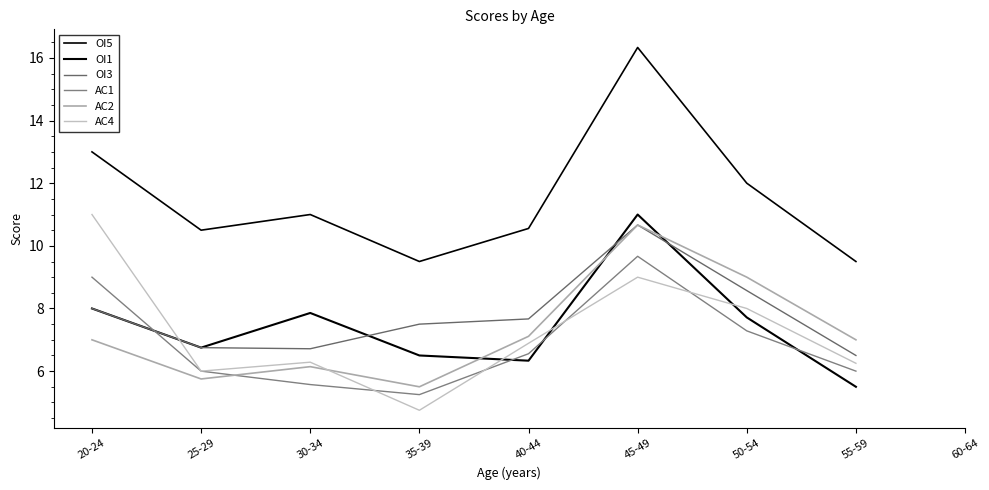

In OI1, how many points are lower than both neighbors (excluding endpoints)?

2